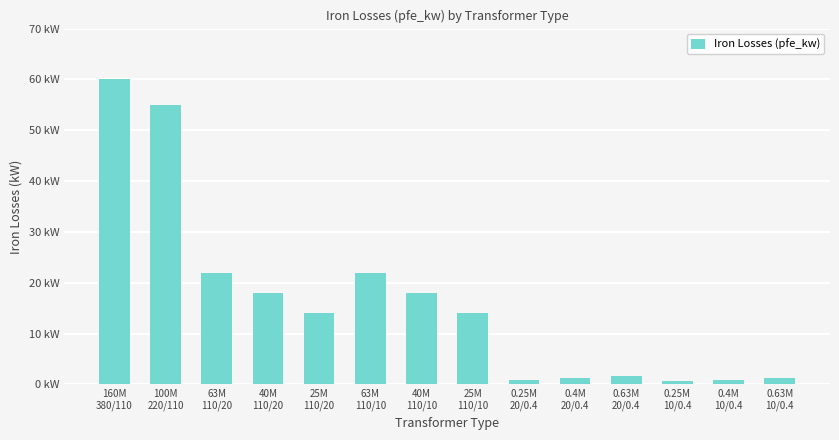

Reading left to right, extract all data points from this chart.

160M
380/110=60.0	100M
220/110=55.0	63M
110/20=22.0	40M
110/20=18.0	25M
110/20=14.0	63M
110/10=22.0	40M
110/10=18.0	25M
110/10=14.0	0.25M
20/0.4=0.8	0.4M
20/0.4=1.4	0.63M
20/0.4=1.6	0.25M
10/0.4=0.6	0.4M
10/0.4=0.9	0.63M
10/0.4=1.2